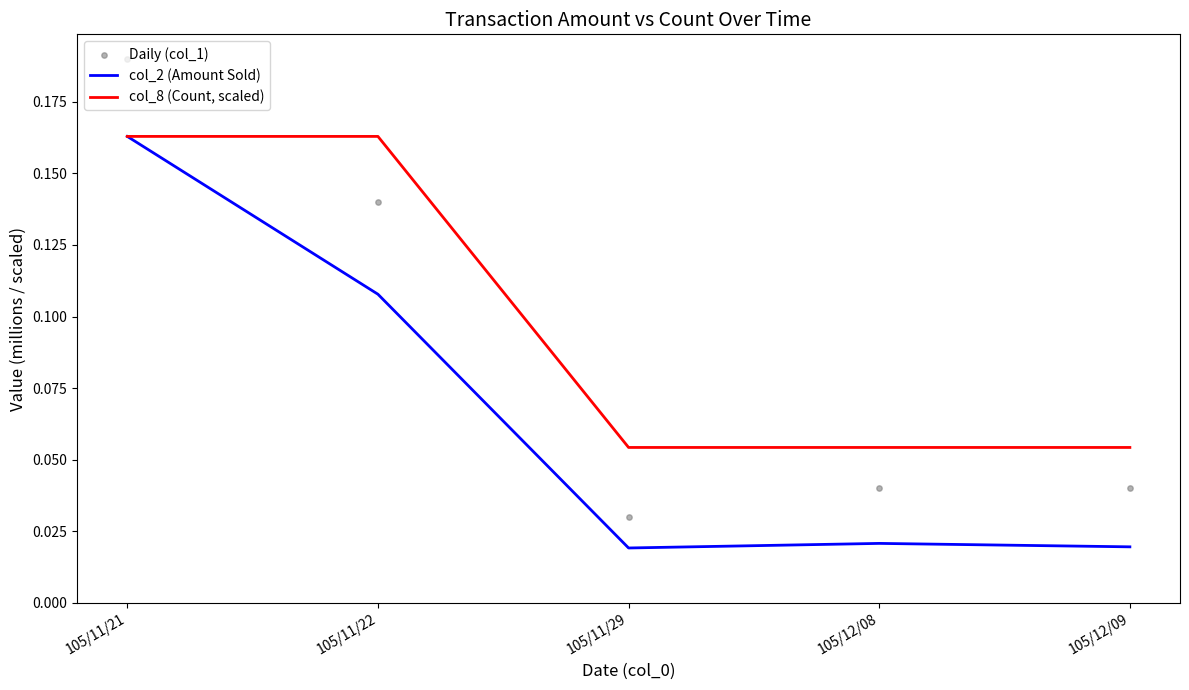

Which series contains the highest Y value?

Daily (col_1)